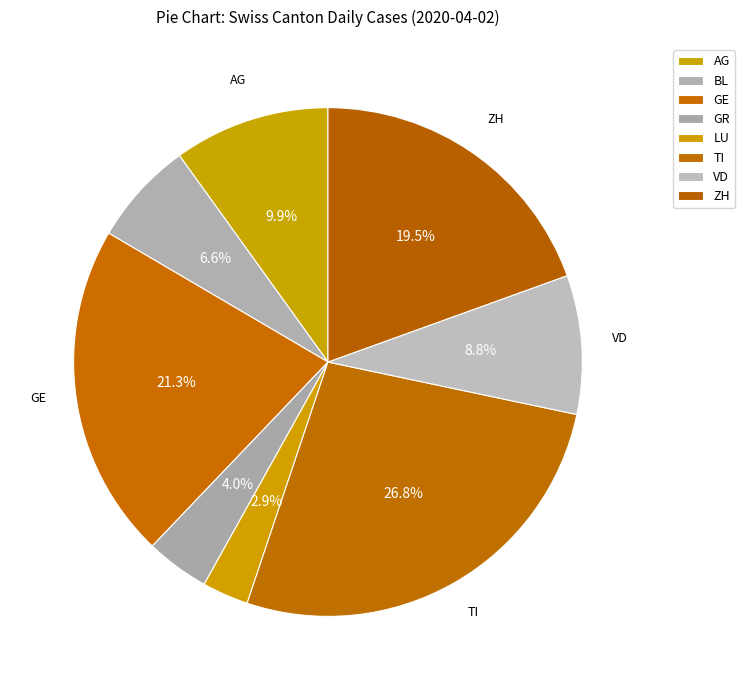

The TI slice represents 18% of the pie. True or false?

False